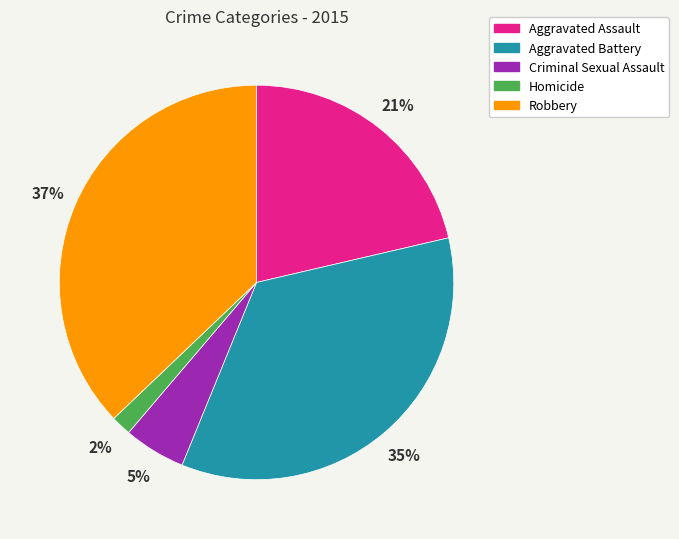

How many slices are in this pie chart?

5